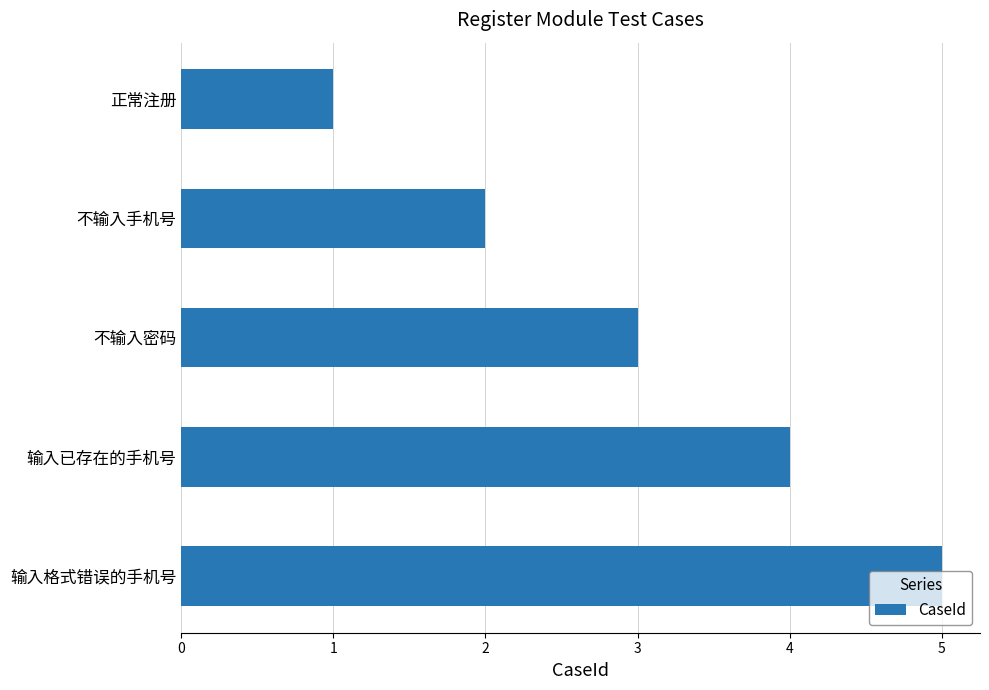

What position from the top is 不输入手机号?

2